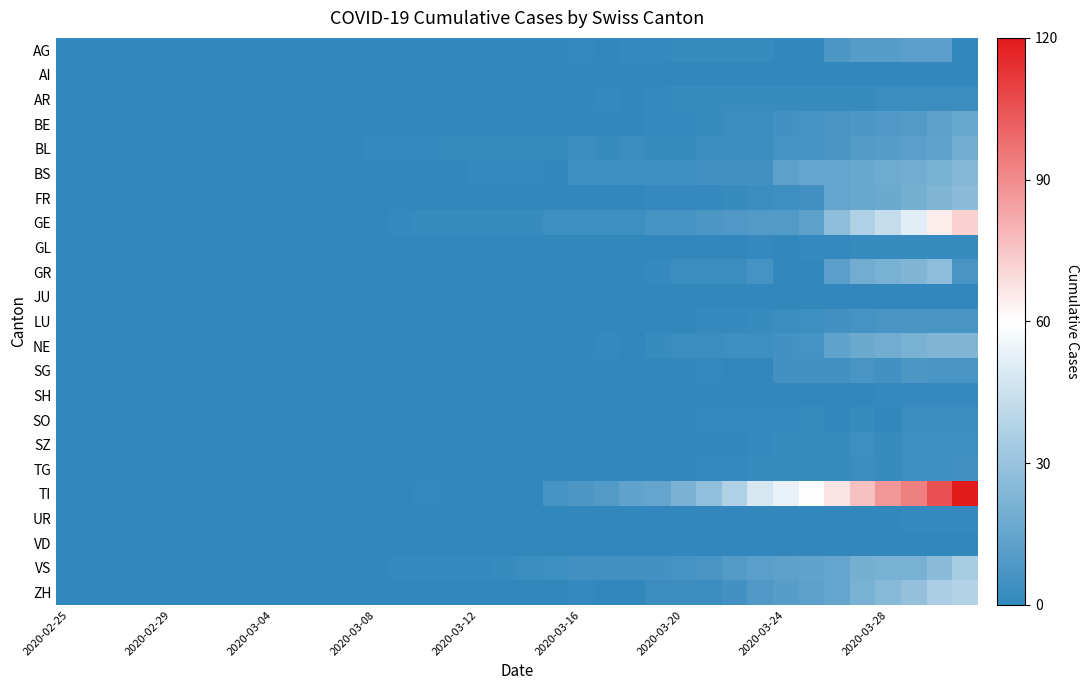

How many series are shown in this chart?

23